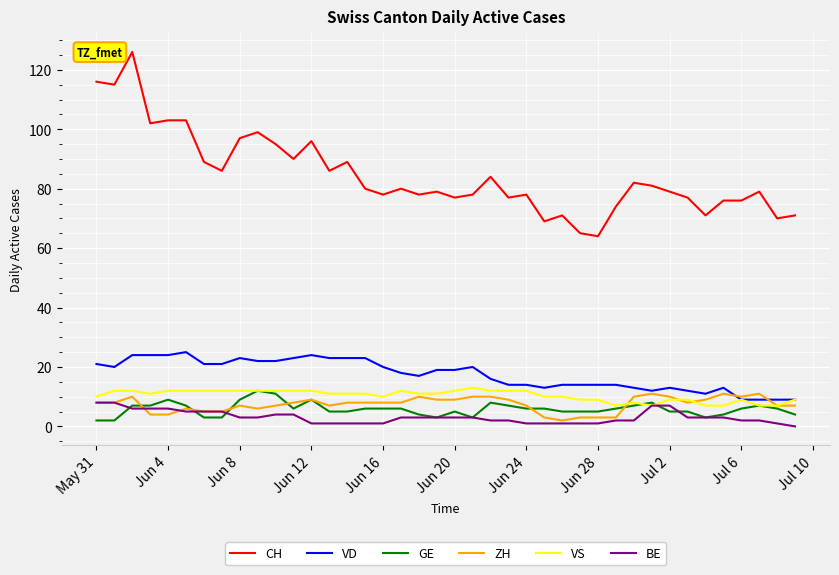

True or false: BE and CH intersect in this chart.

False